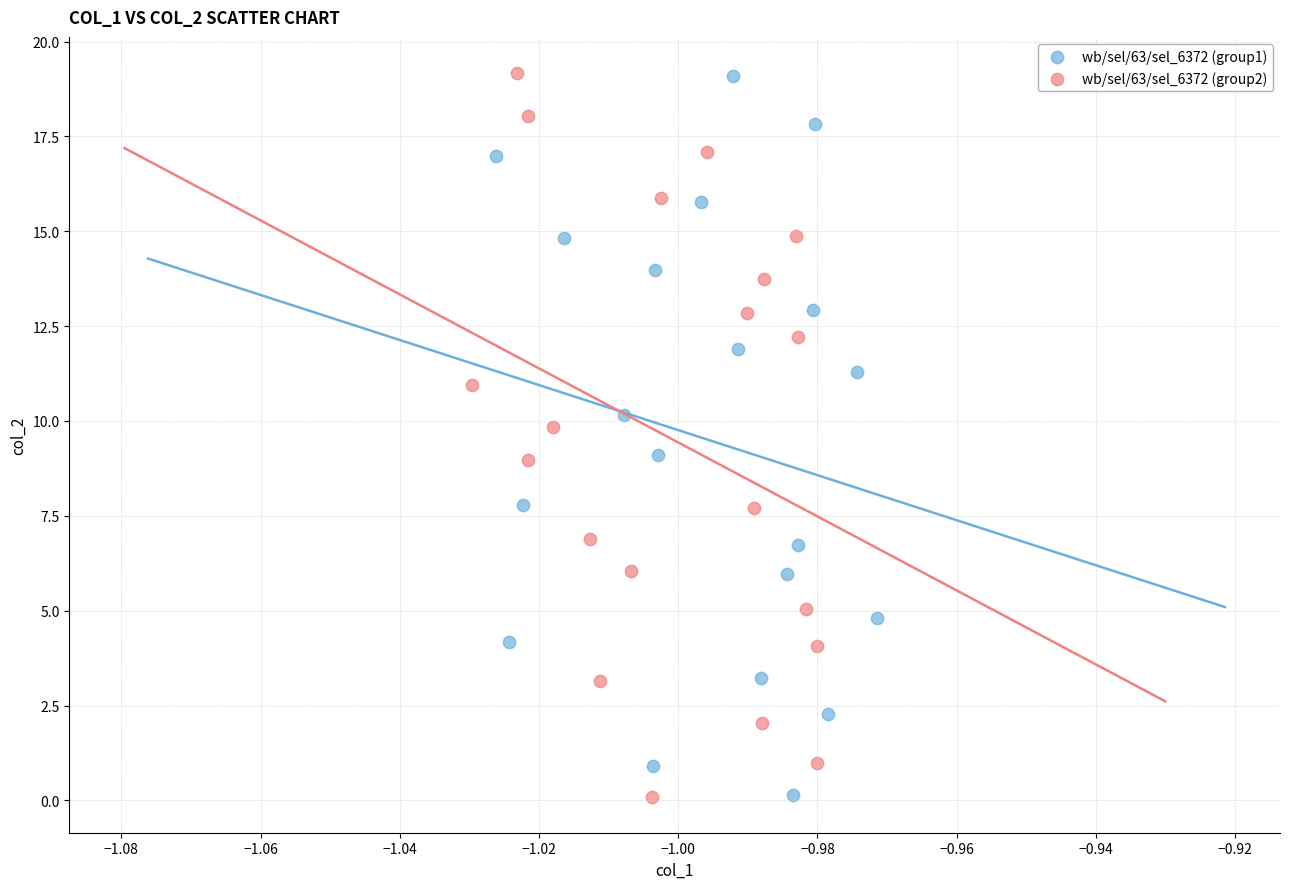

Which series has the largest Y range (max minus min)?

wb/sel/63/sel_6372 (group2)